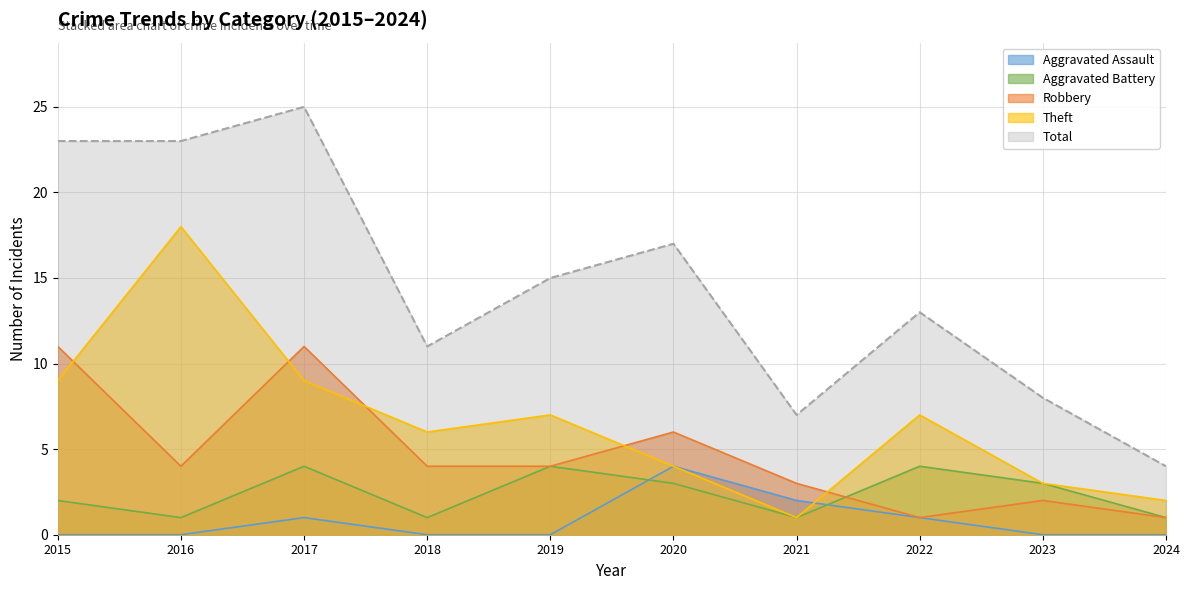

How many Aggravated Battery values are between 1 and 4?

10